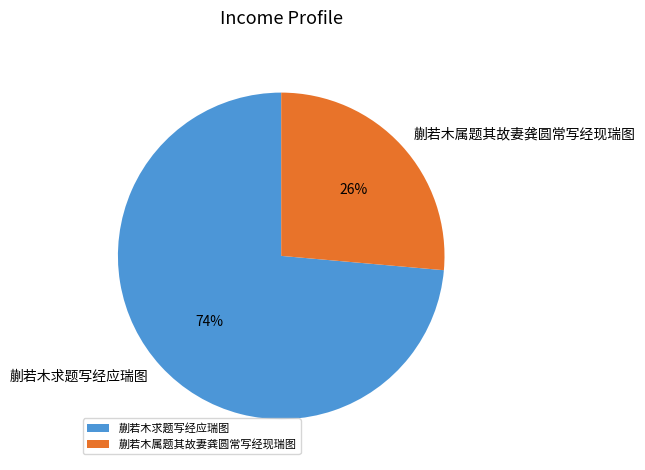

Is it true that 蒯若木求题写经应瑞图 is 82% of the pie?

False